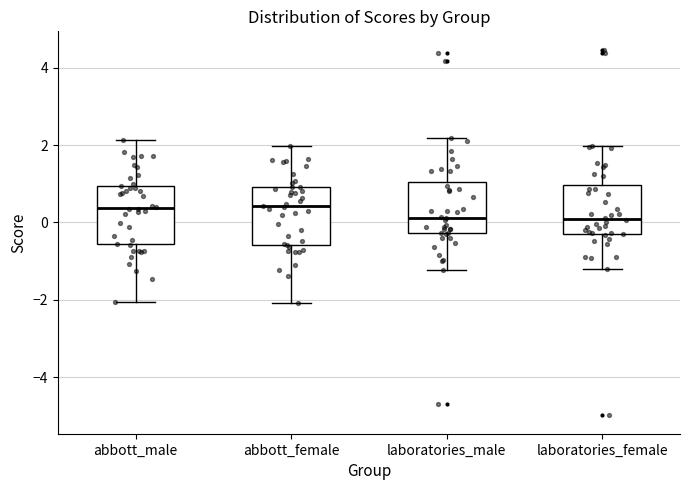

Reading left to right, transcribe this box plot: for each box, give where its median line is, the range the box spans, and where its two whiskers end, as read against the y-axis. The values are not printed on the chart, so give them approximately, as read against the axis.

abbott_male: median 0.4, box -0.6 to 1.0, whiskers -2.0 to 2.2
abbott_female: median 0.4, box -0.6 to 1.0, whiskers -2.0 to 2.0
laboratories_male: median 0.2, box -0.2 to 1.0, whiskers -1.2 to 2.2
laboratories_female: median 0.0, box -0.2 to 1.0, whiskers -1.2 to 2.0